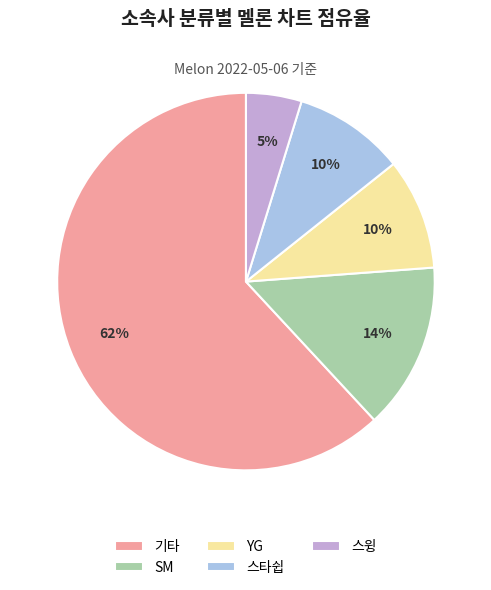

The YG slice represents 10% of the pie. True or false?

True